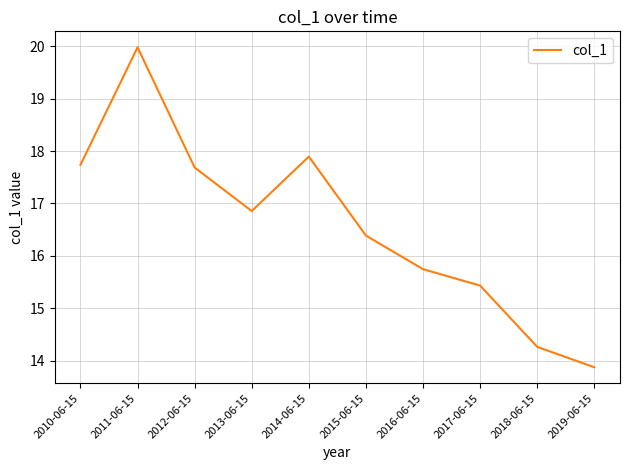

The value at 2018-06-15 is 14.3. True or false?

True